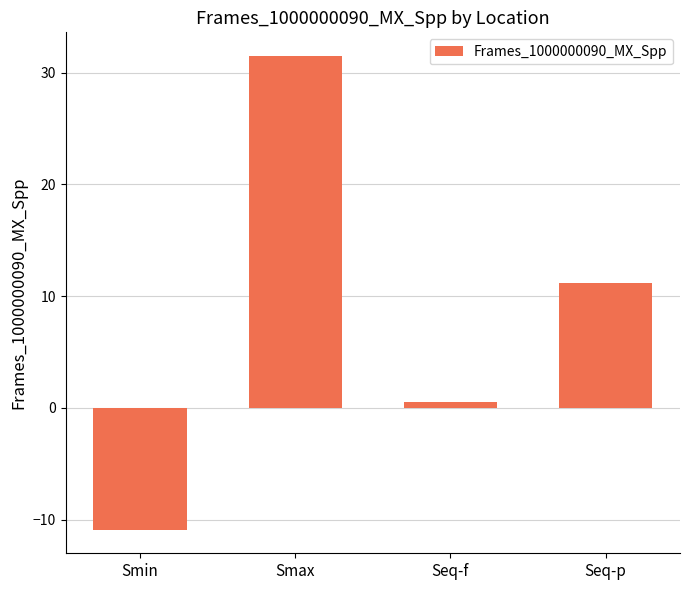

How many bars are there in total?

4